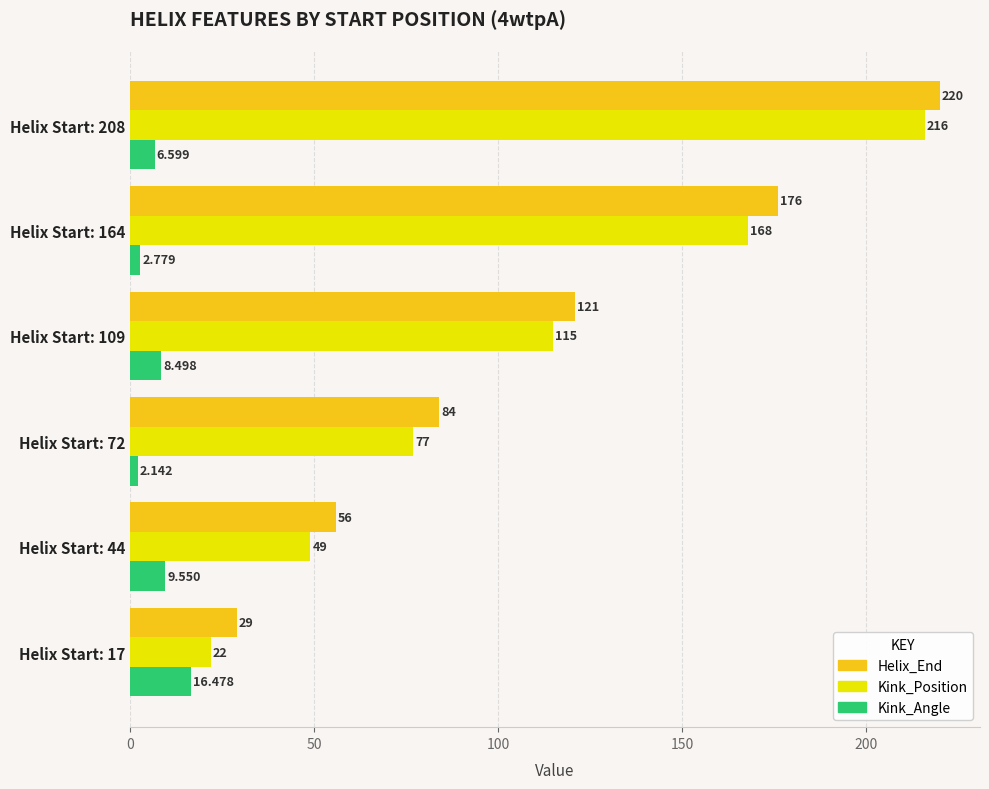

Which series has the largest range (max minus min)?

Kink_Position